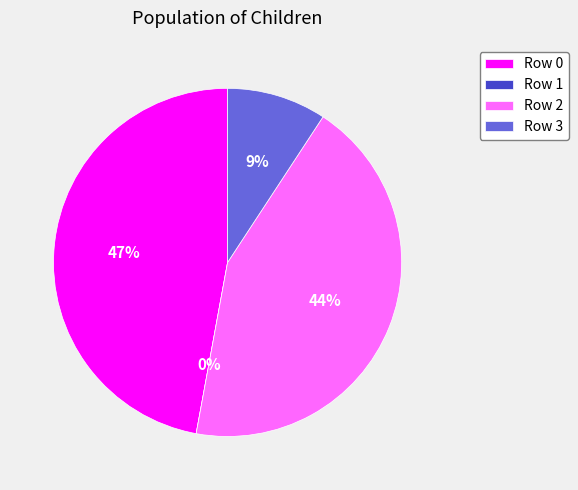

Count the number of slices in the pie.

4